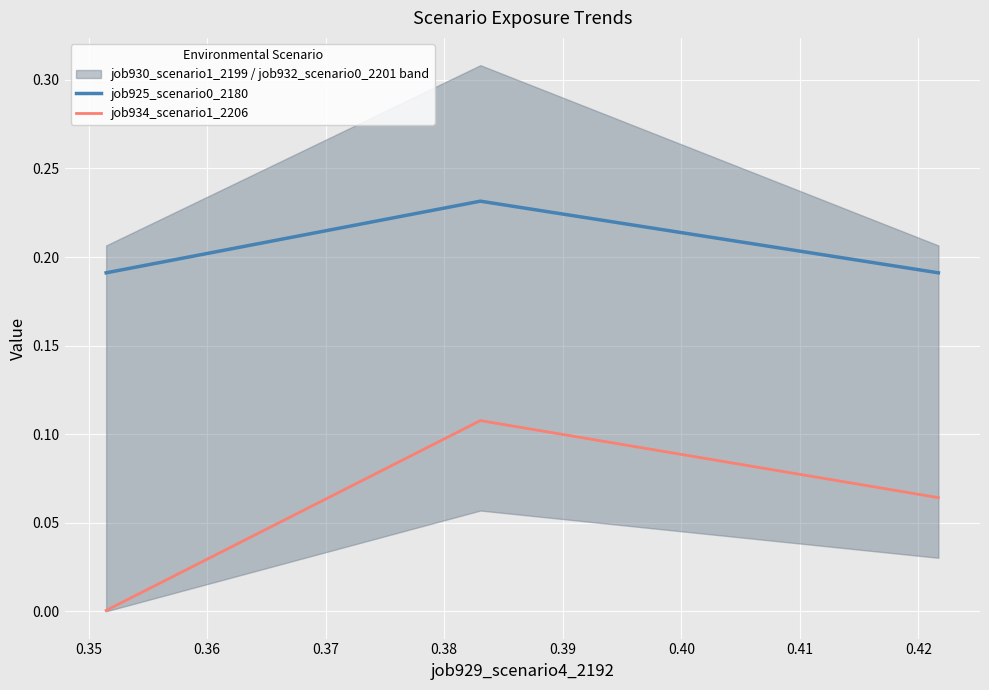

The value of job925_scenario0_2180 at 0.36 is 0.0. True or false?

False